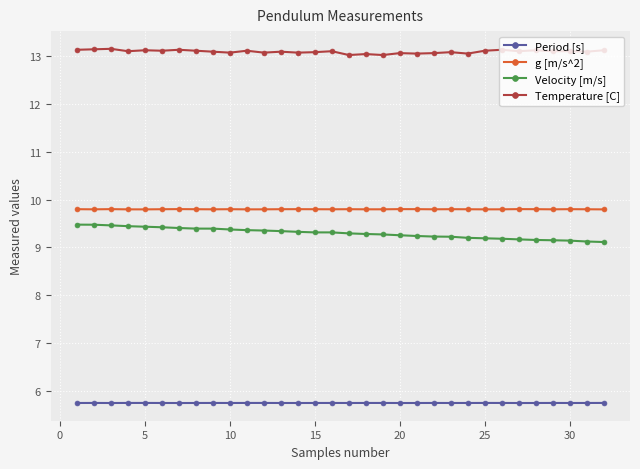

What is the smallest value displayed?

5.7